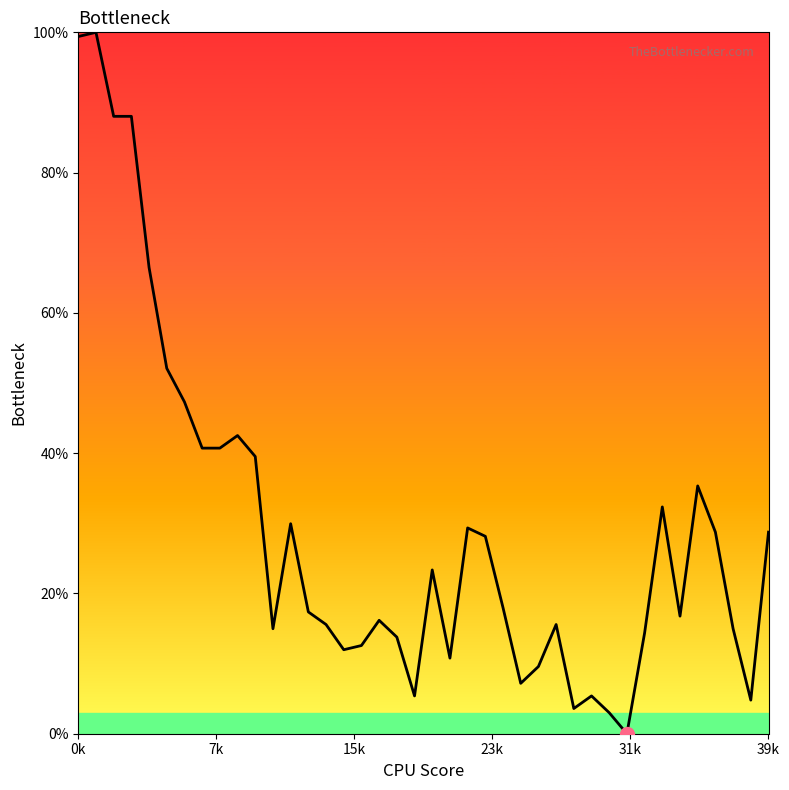

Does the chart display data point markers on the line(s)?

No